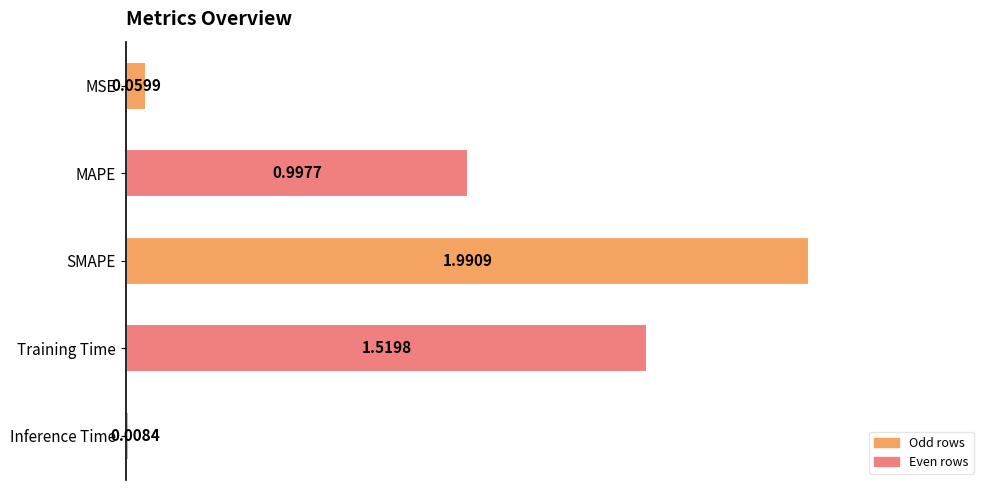

List the labels in order of value, smallest first.

Inference Time, MSE, MAPE, Training Time, SMAPE